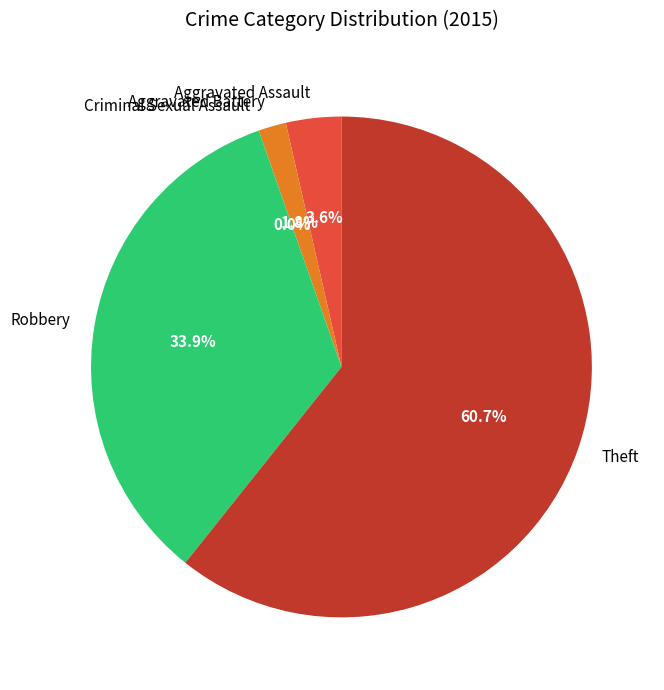

Is it true that Theft is 54% of the pie?

False